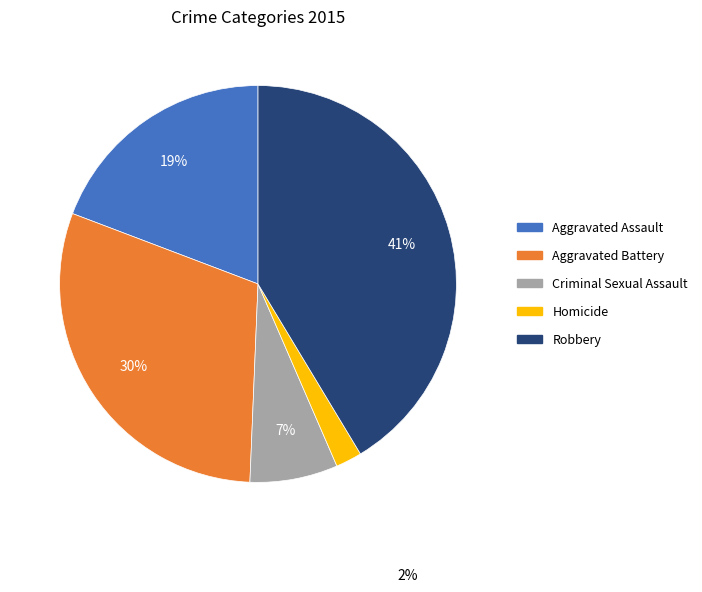

The Robbery slice represents 29% of the pie. True or false?

False